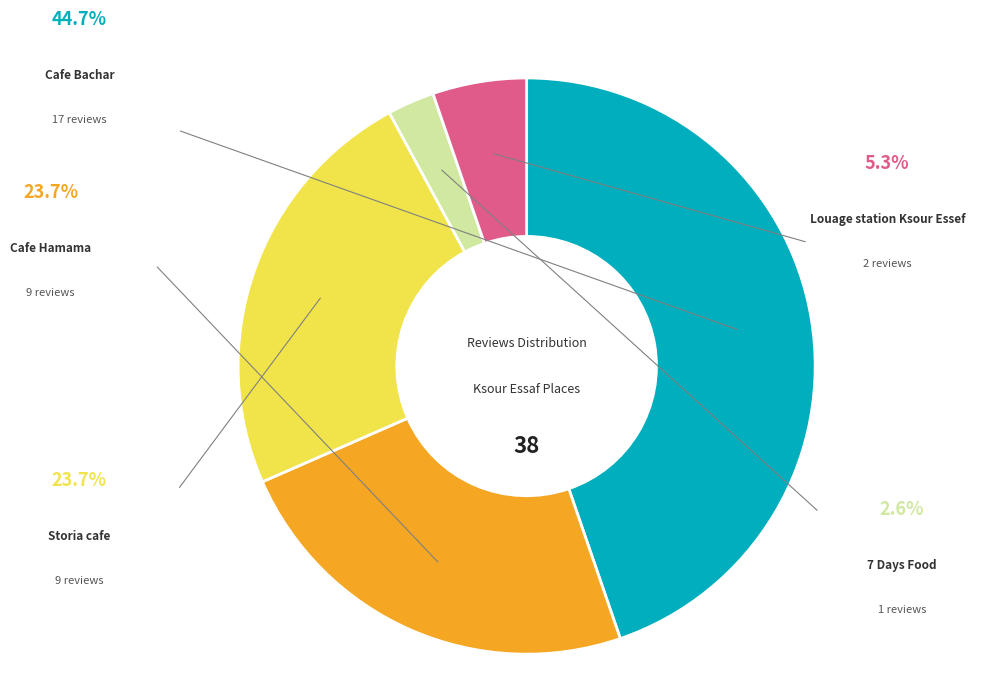

Is there a majority slice in this chart?

No